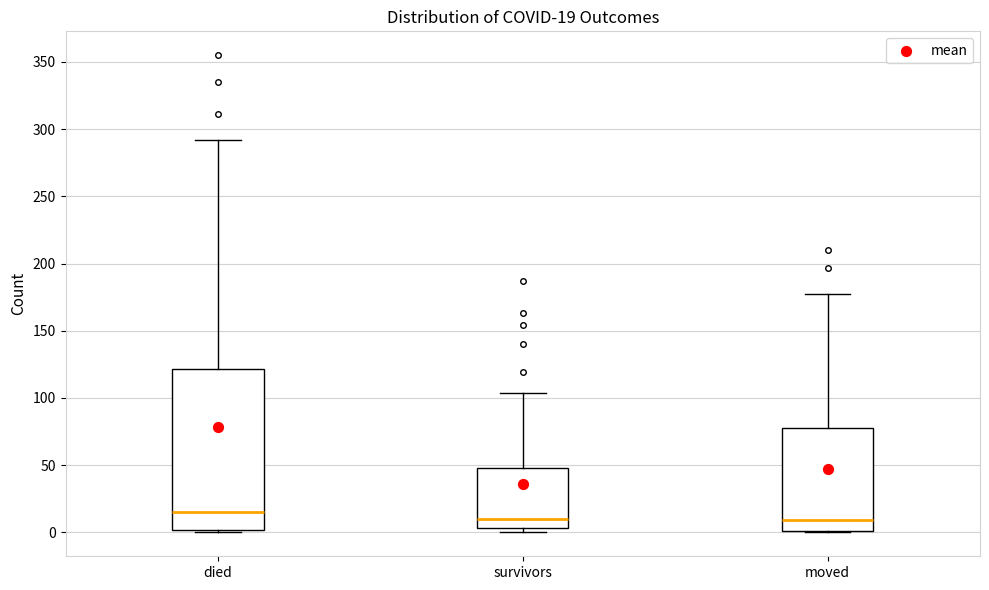

Comparing the boxes themselves (not the whiskers), which one is the tallest?

died